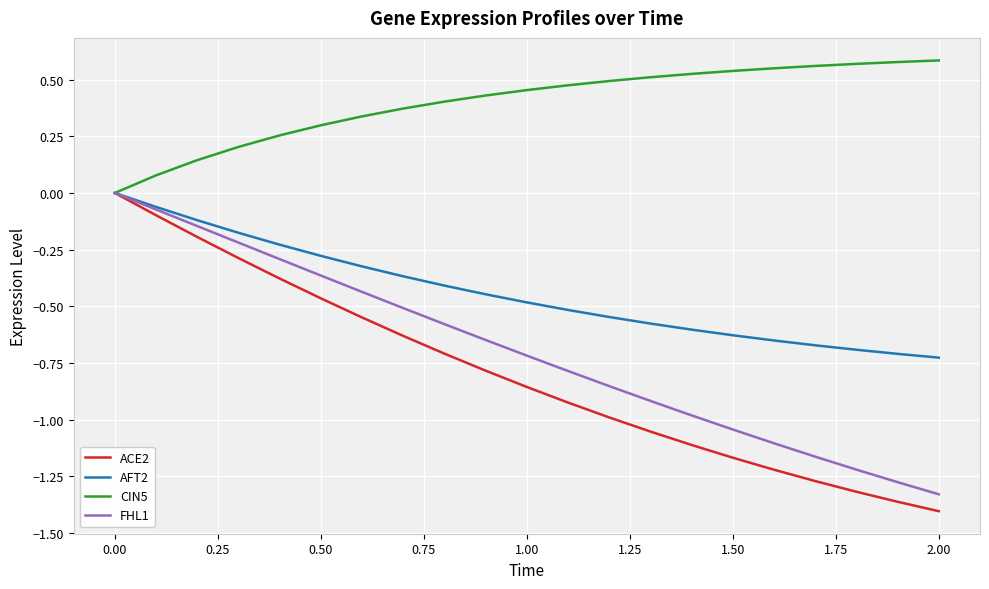

Which series has the largest total across all categories?

CIN5